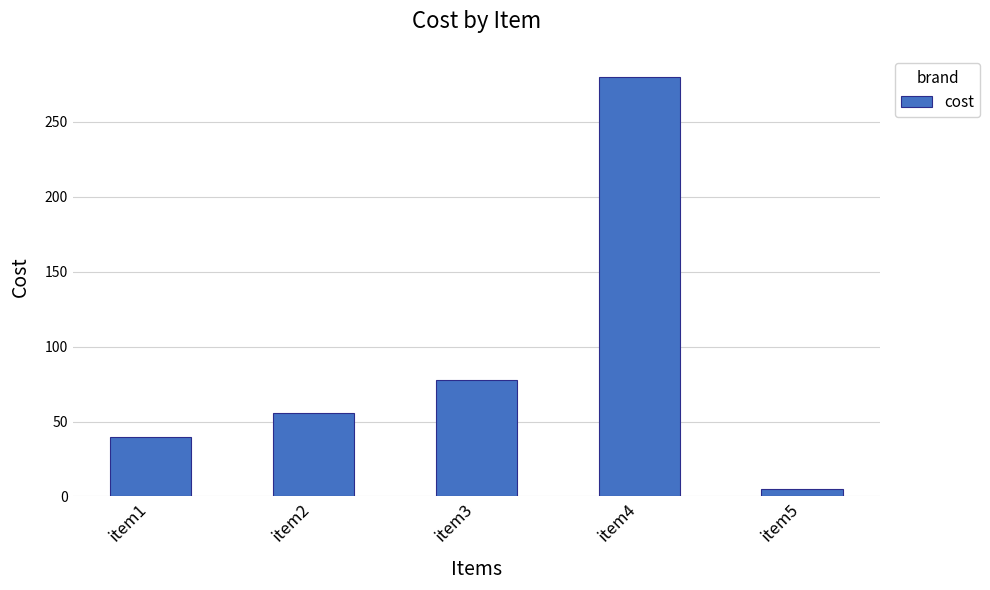

Reading left to right, transcribe all the data shown in this chart.

item1=40	item2=56	item3=78	item4=280	item5=5